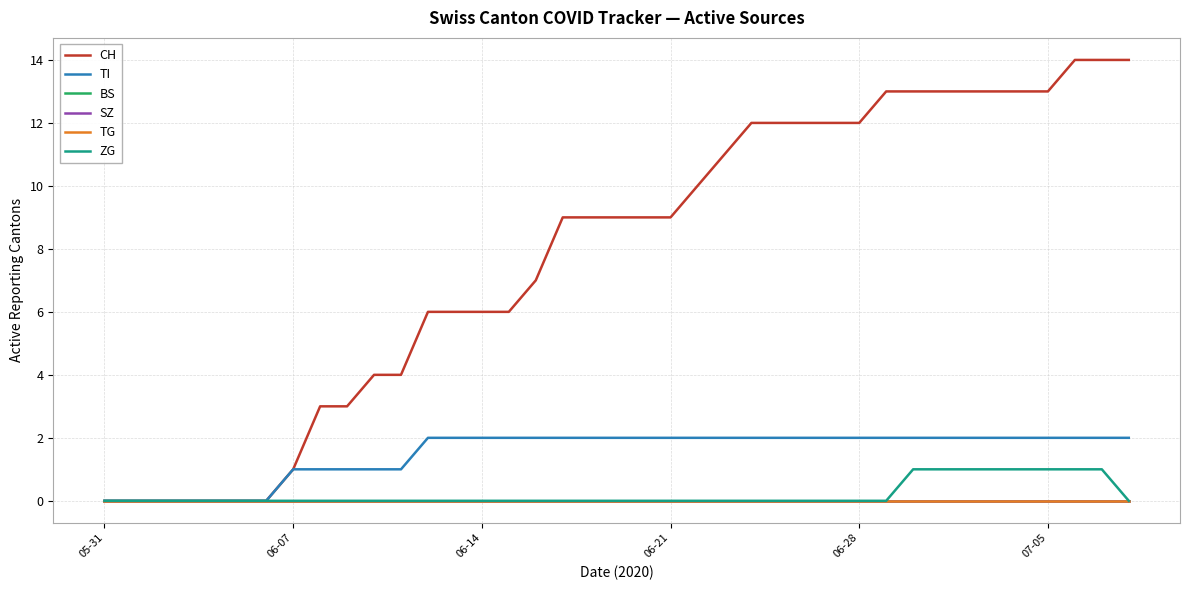

What is the highest value of the ZG series?

1